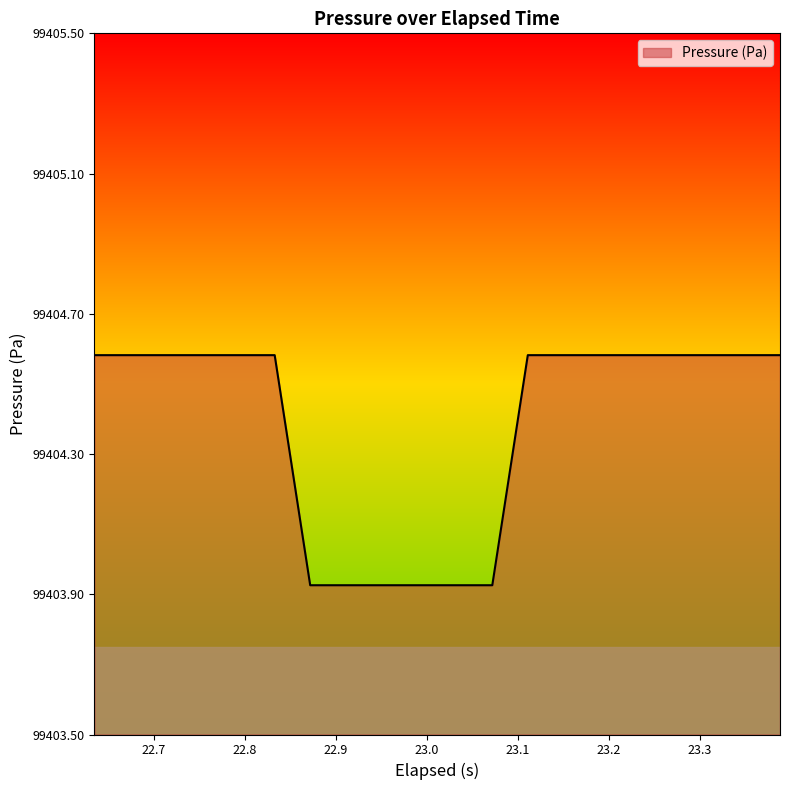

What is the maximum value shown in the chart?

99404.6